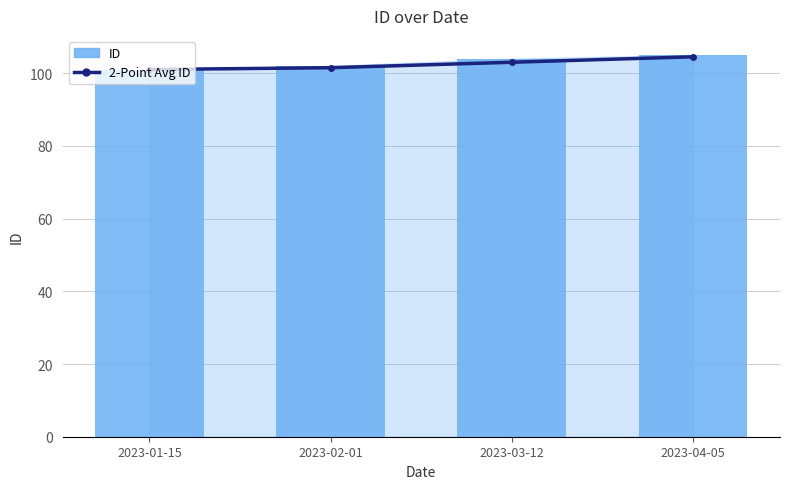

True or false: ID has a value of 102.0 at 2023-02-01.

True